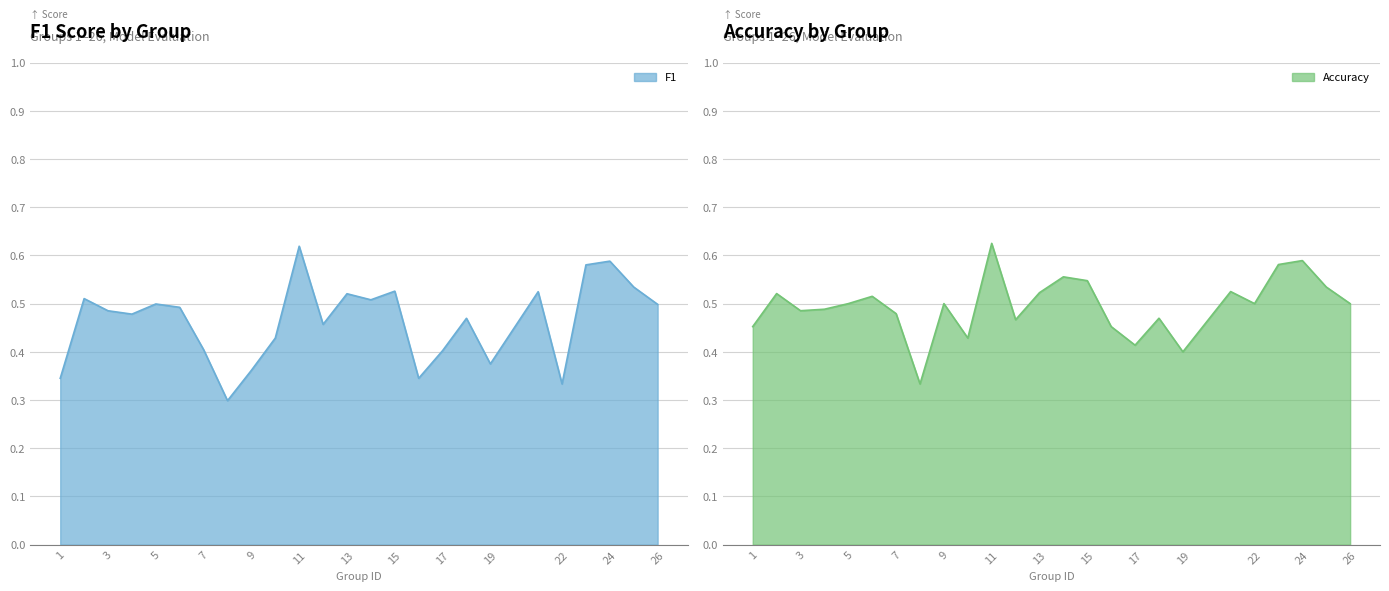

In f1, how many points are lower than both neighbors (excluding endpoints)?

7